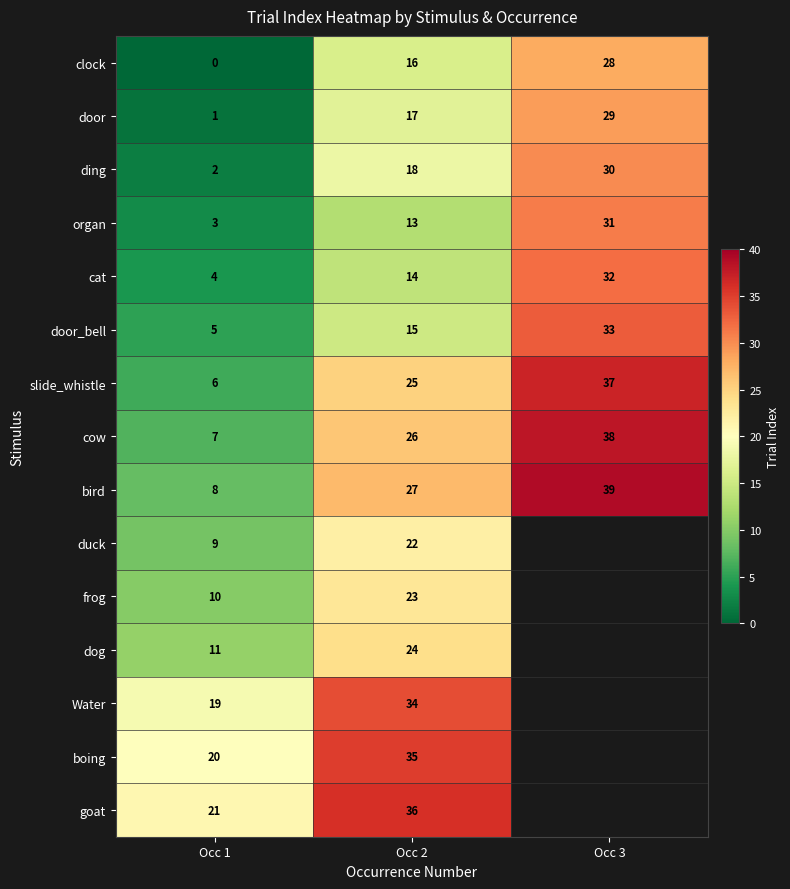

What is the greatest value displayed?

39.0